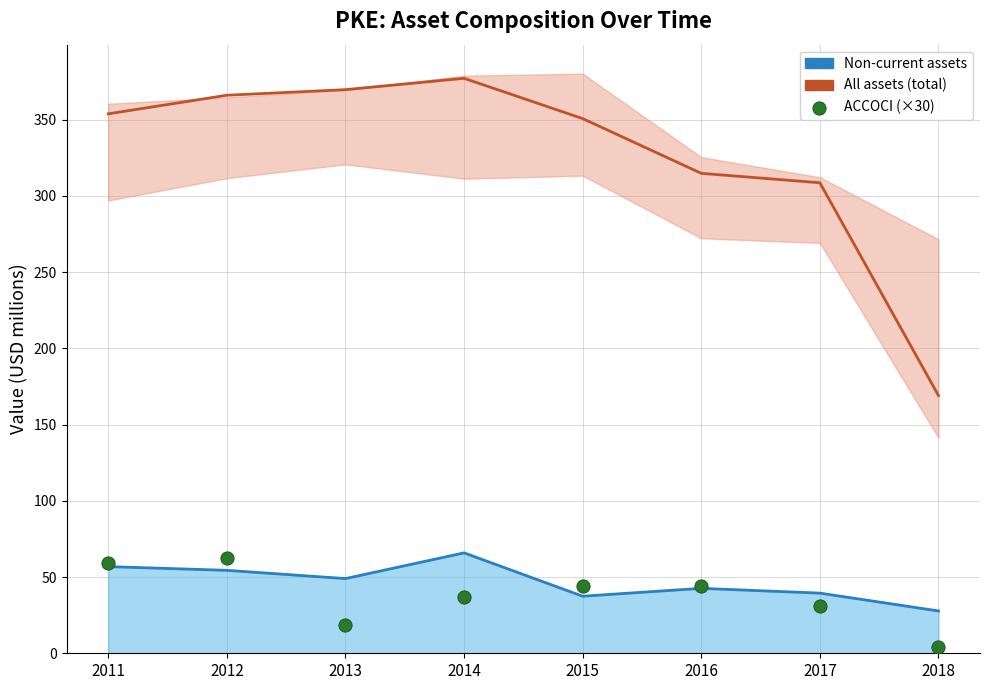

Which series has the widest spread of Y values?

All assets (total)